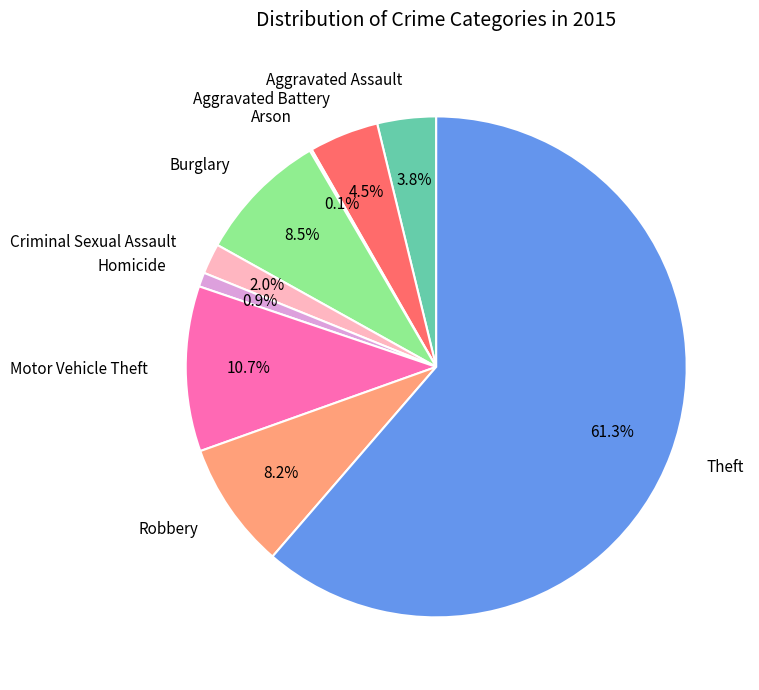

To the nearest percent, what is the difference between the largest and smallest slice percentages?

61%